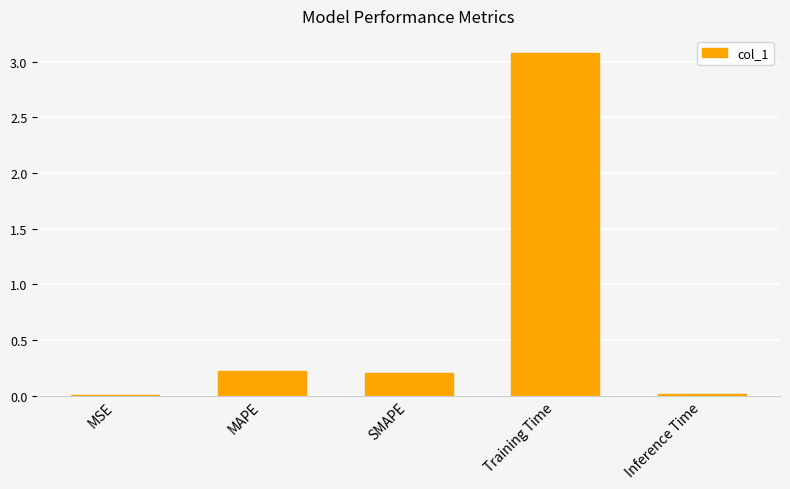

Is it true that the value at MAPE is 0.2?

True